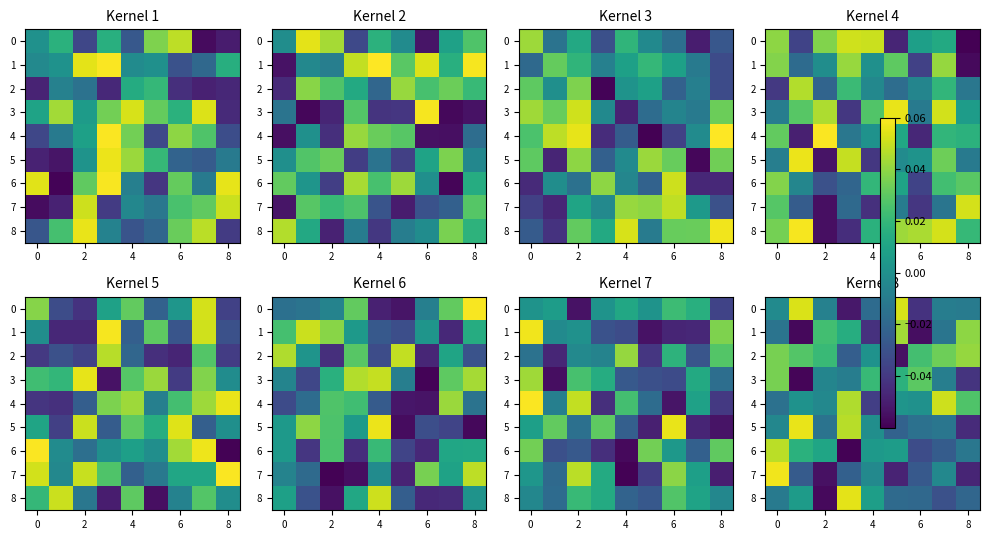

Is the value of row_6 at 0 greater than the value of row_5 at 8?

Yes